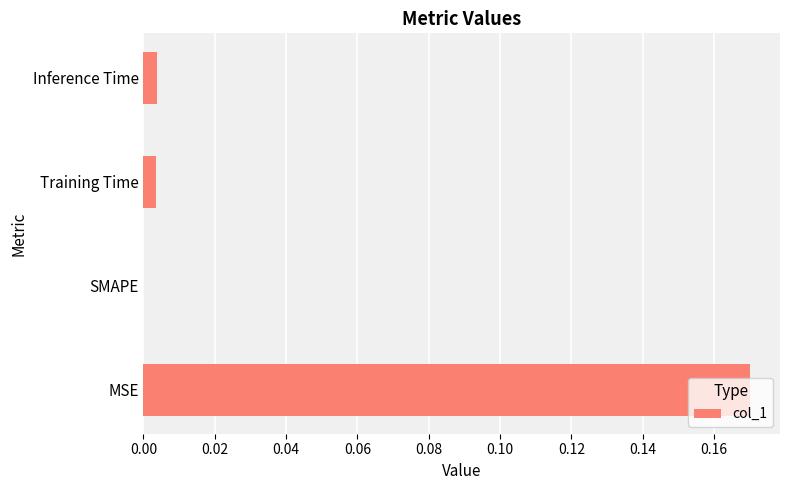

Count the number of categories in the chart.

4